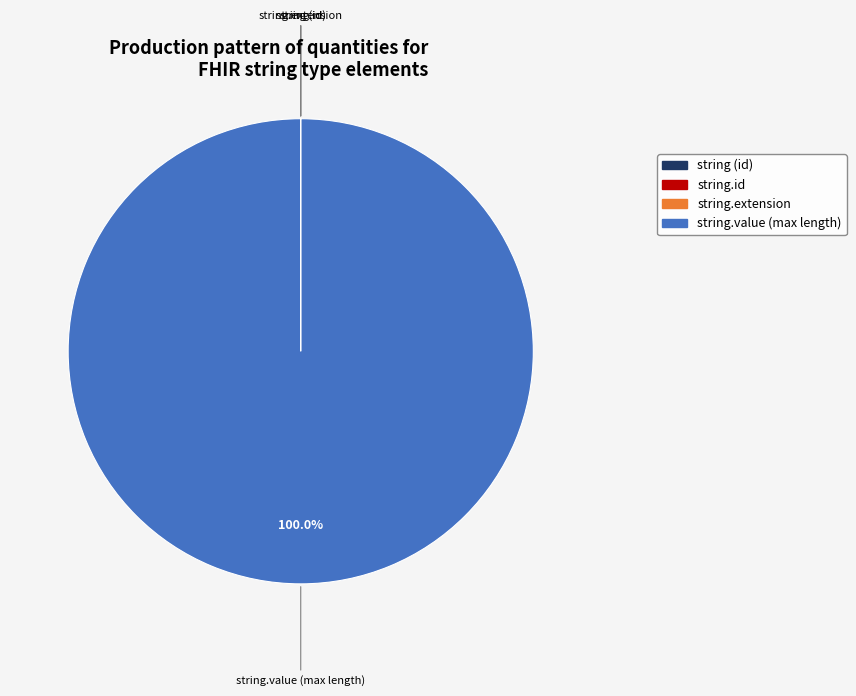

Is there a majority slice in this chart?

Yes